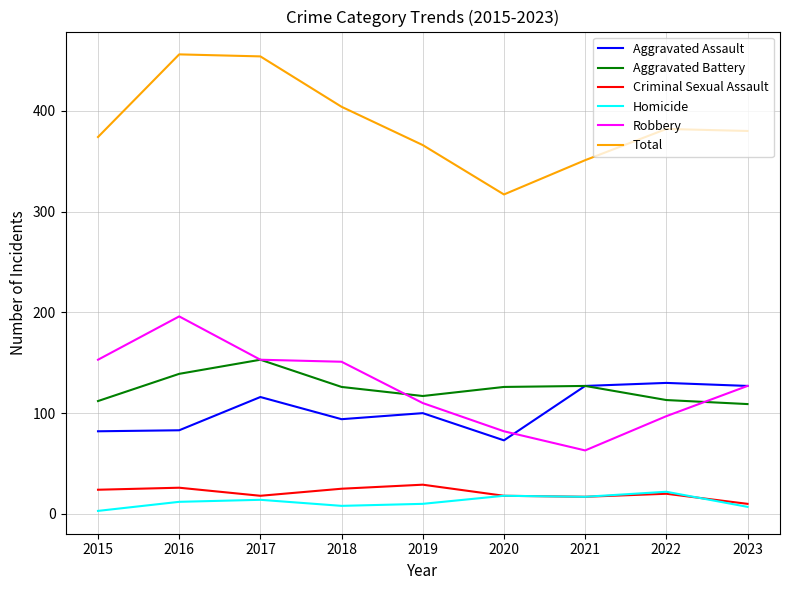

What is the lowest value of the Homicide series?

3